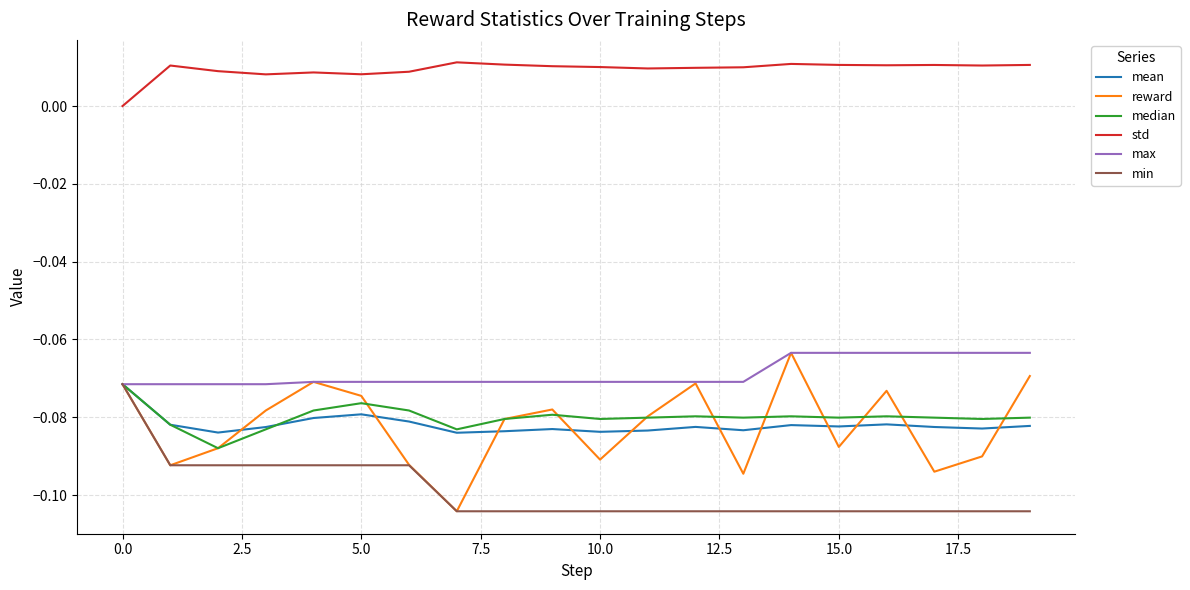

Which series has the largest total across all categories?

std